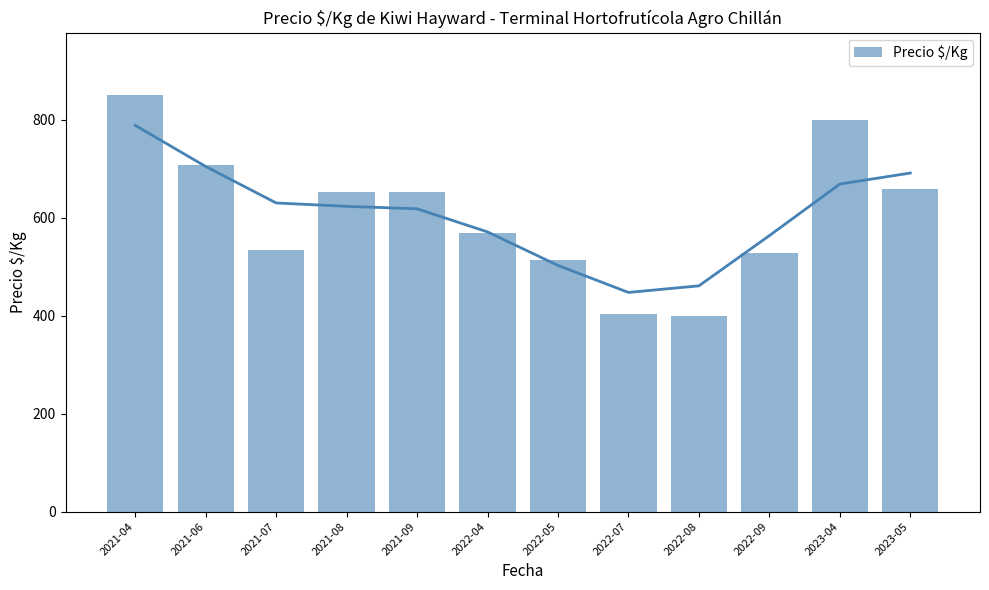

True or false: the data shows 952.4 at 2021-09.

False